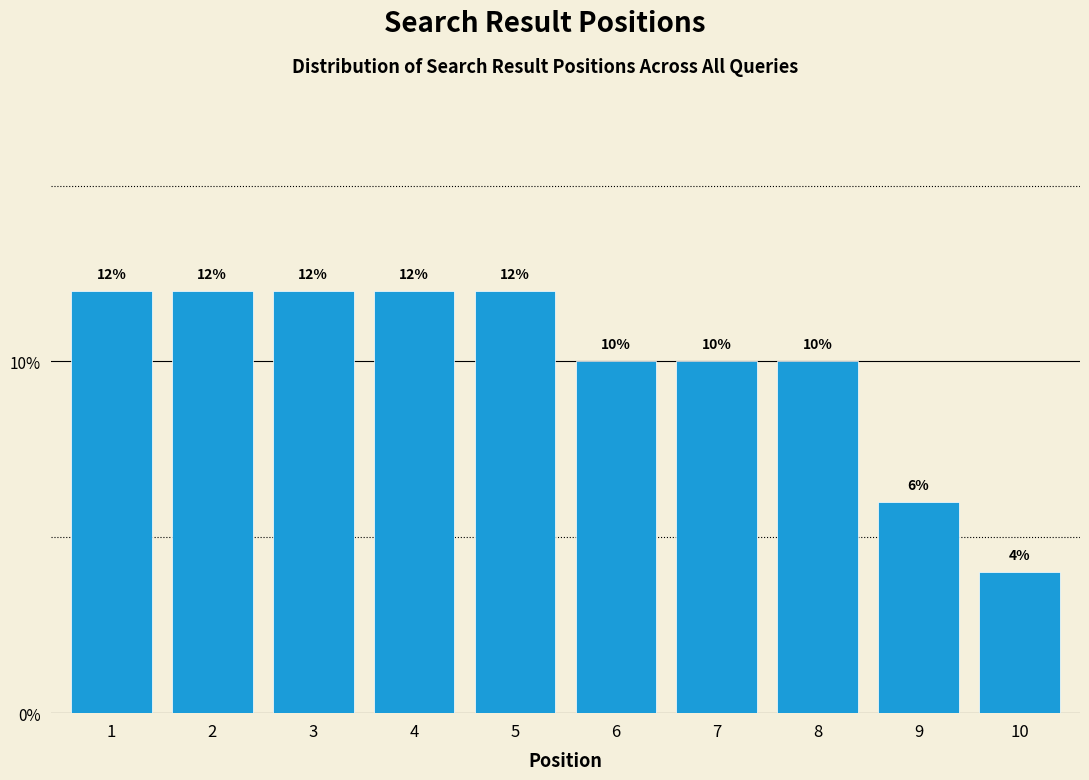

Reading right to left, transcribe all the data shown in this chart.

4	6	10	10	10	12	12	12	12	12